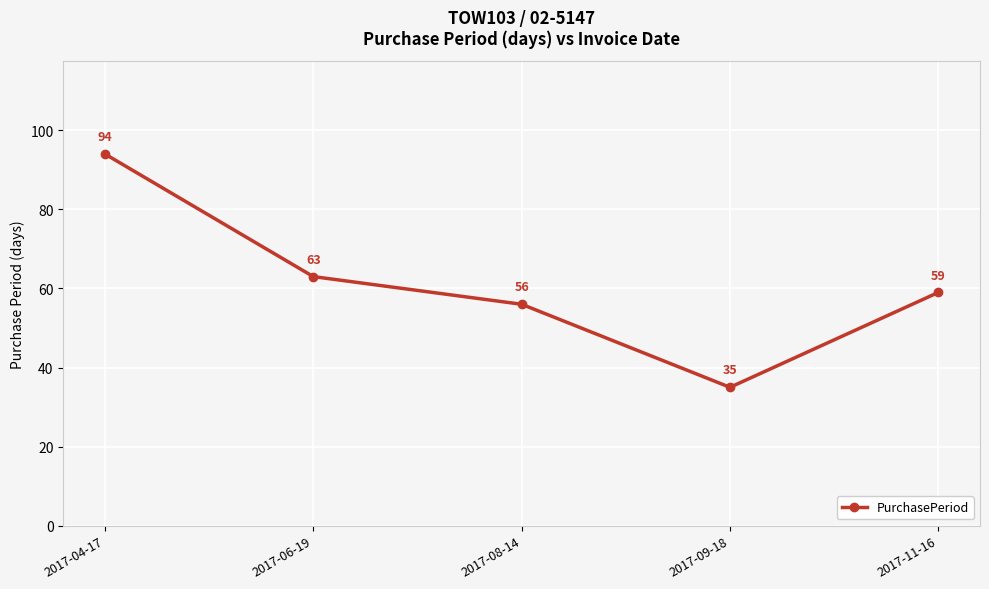

What is the maximum value shown in the chart?

94